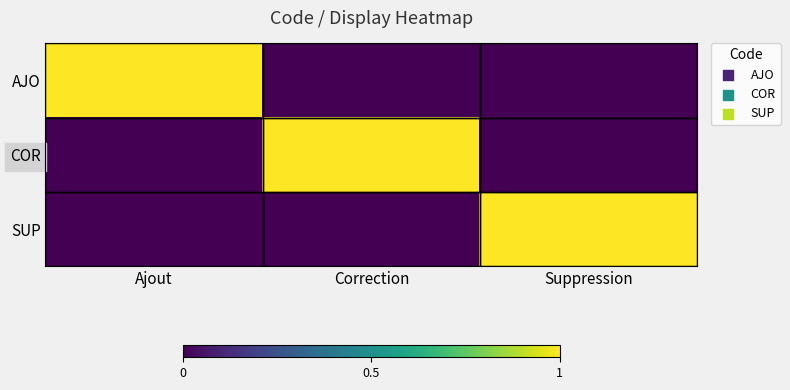

Reading right to left, what are all the values shown in this chart?

AJO: Suppression=0	Correction=0	Ajout=1
COR: Suppression=0	Correction=1	Ajout=0
SUP: Suppression=1	Correction=0	Ajout=0